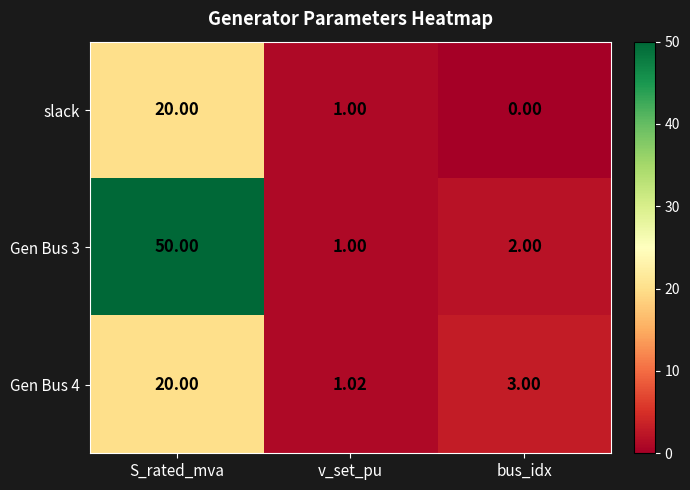

How many distinct data groups are displayed?

3